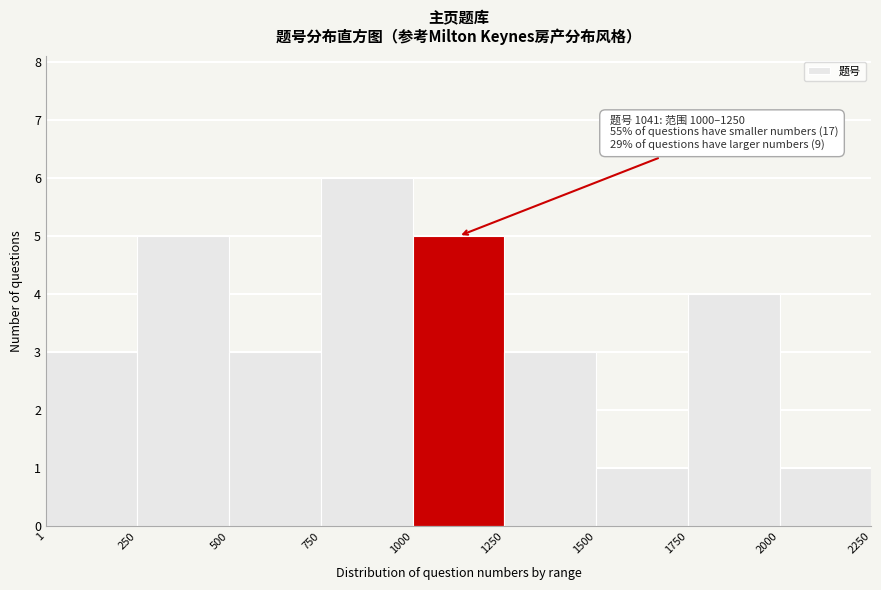

Over which range of the x-axis is the bar tallest?

750 to 1000